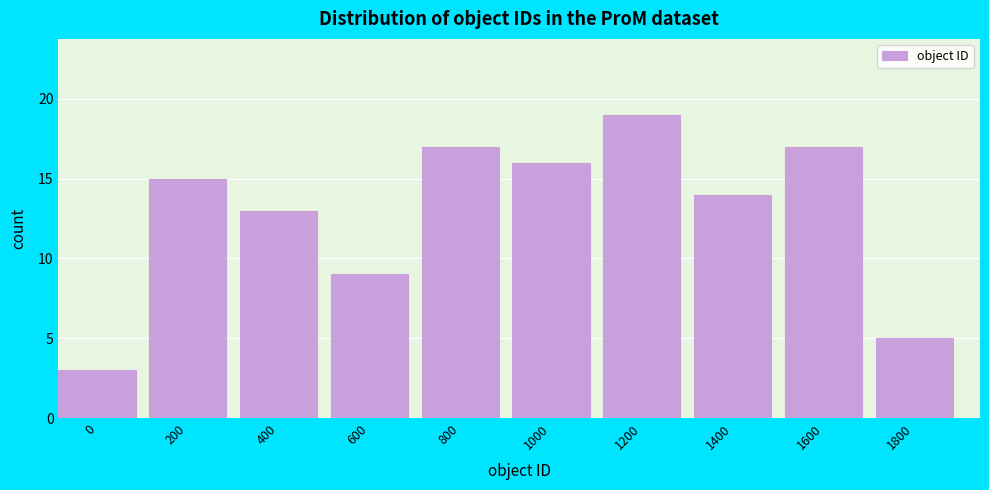

Reading left to right, transcribe all the data shown in this chart.

0=3	200=15	400=13	600=9	800=17	1000=16	1200=19	1400=14	1600=17	1800=5